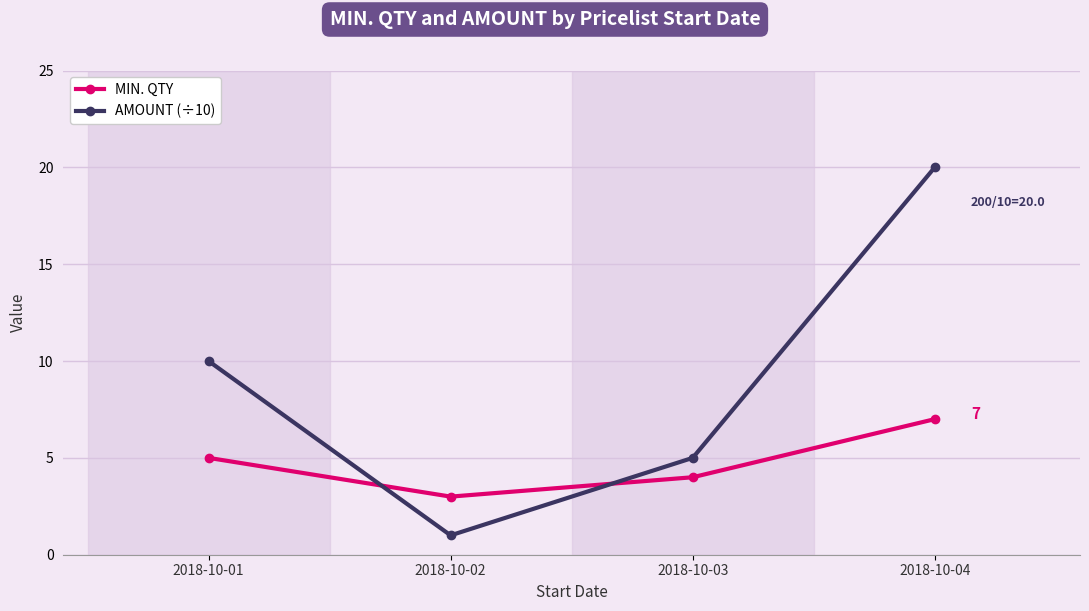

What is the difference between the maximum and minimum values in the AMOUNT (÷10) series?

19